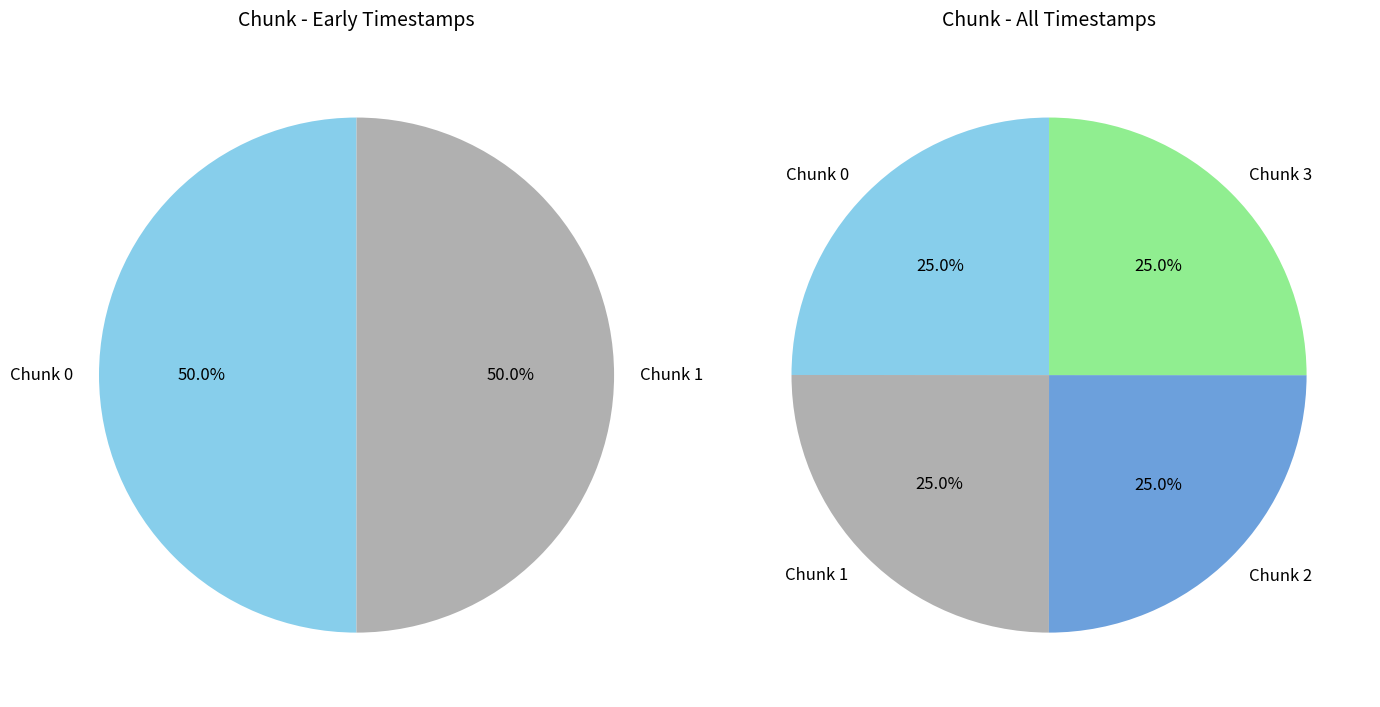

Is it true that 0 is 31% of the pie?

False